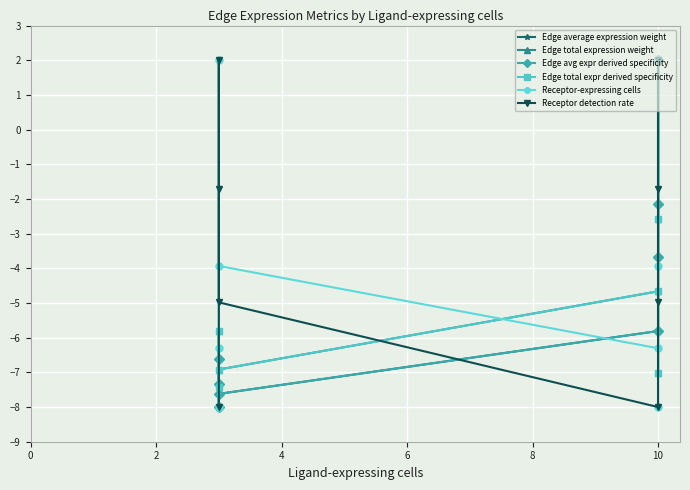

What is the value of the Receptor detection rate point at the 4th from the left?

-8.0